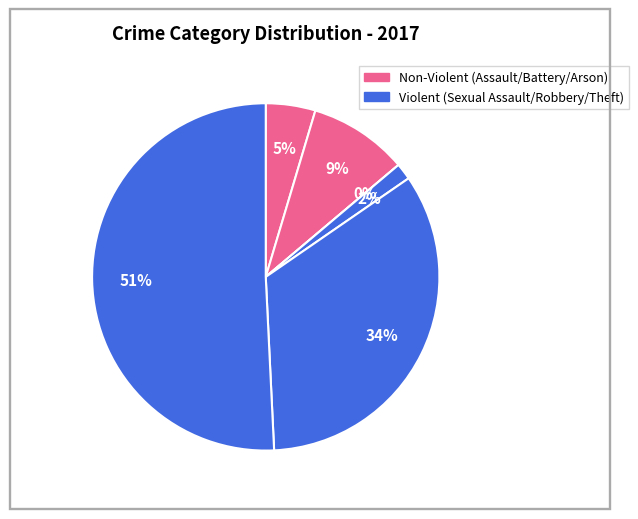

To the nearest percent, what percentage of the pie is Theft?

51%